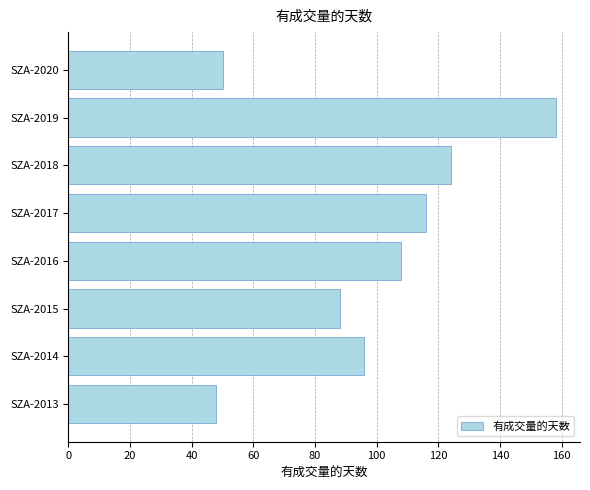

What is the change in value from SZA-2019 to SZA-2013?

-110